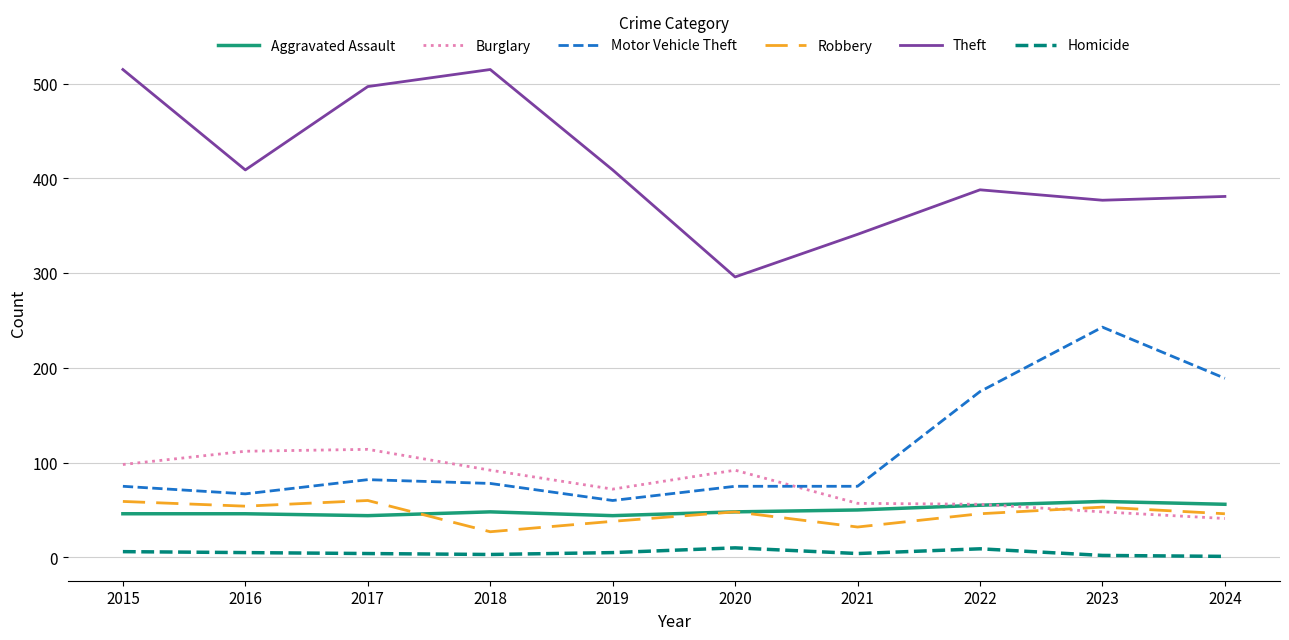

Is the value of Aggravated Assault at 2024 greater than the value of Homicide at 2021?

Yes